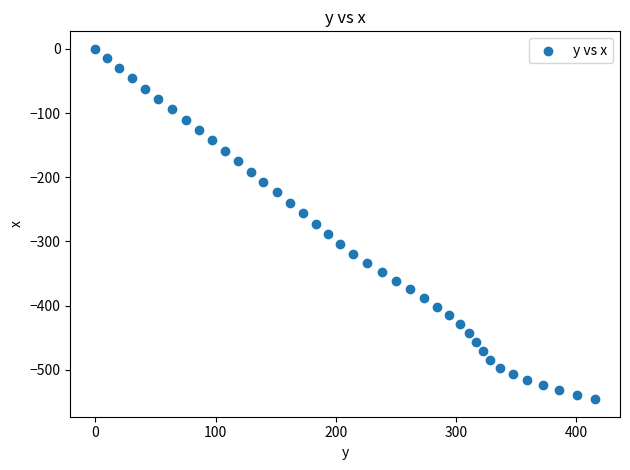

What is the range of Y values (max minus min)?

545.8